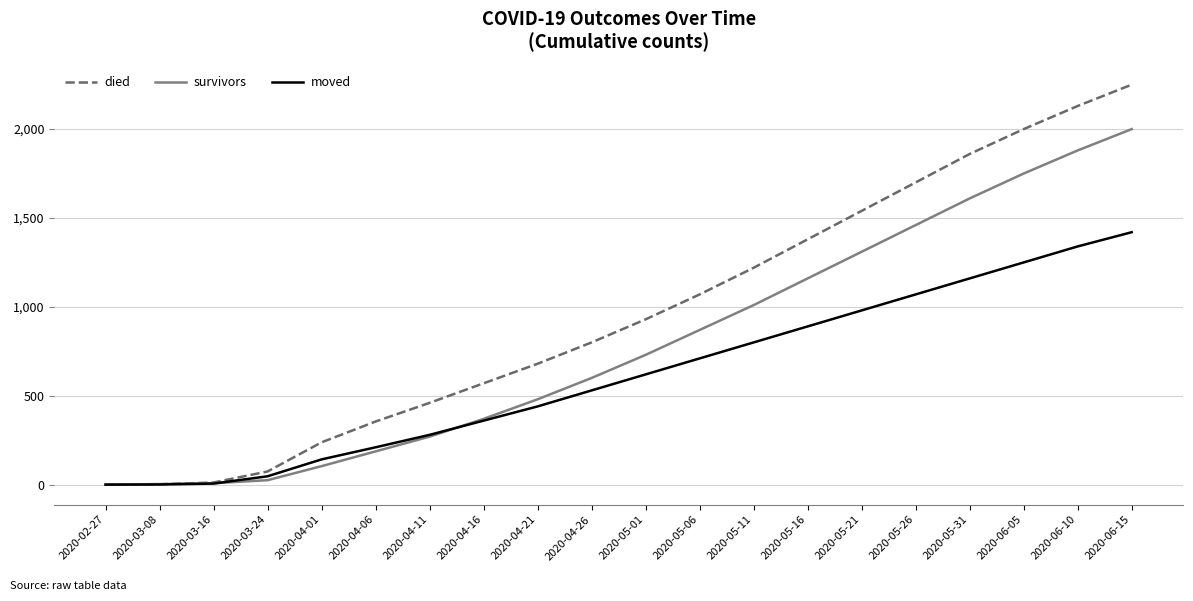

Which series changed the most between 2020-05-16 and 2020-05-31?

died